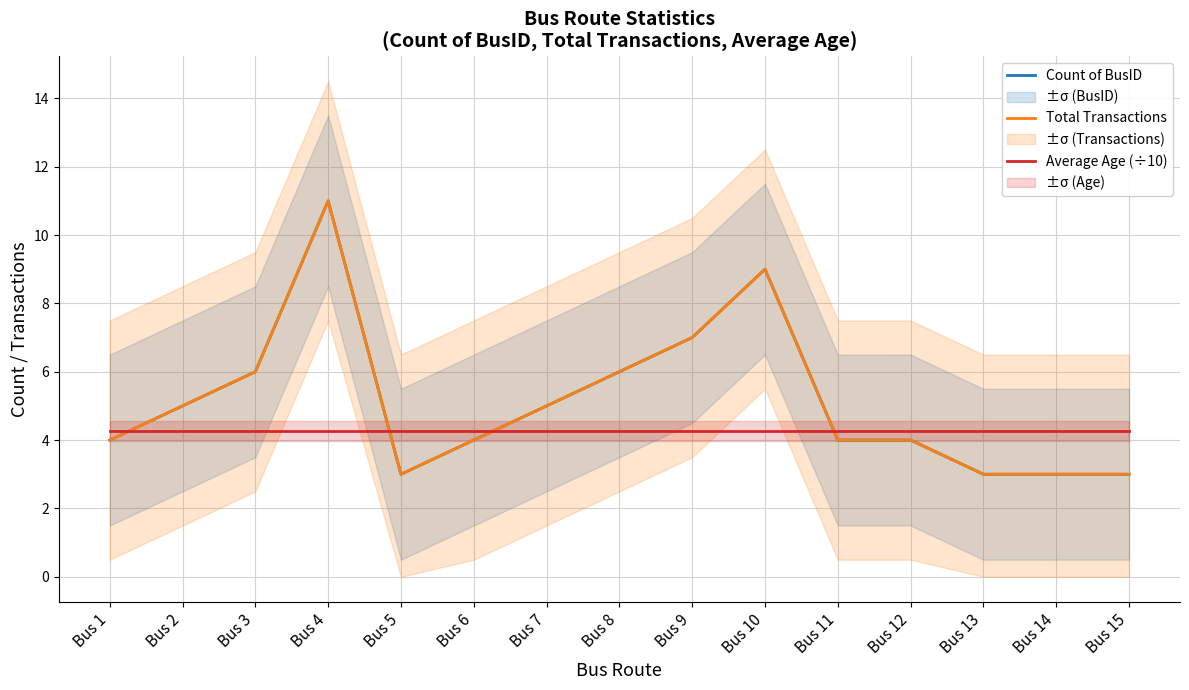

What is the minimum value shown in the chart?

3.0